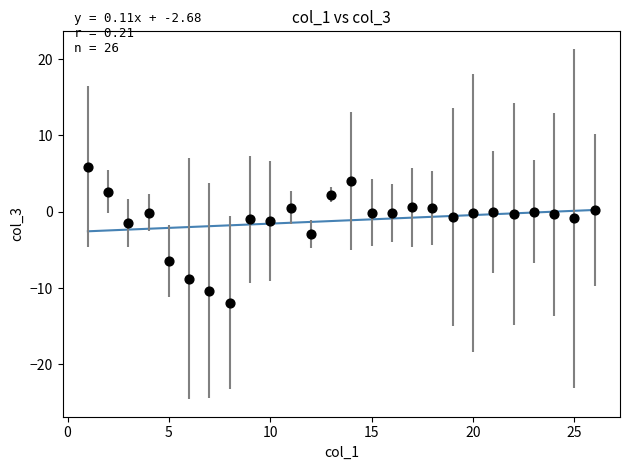

What is the range of X values (max minus min)?

25.0